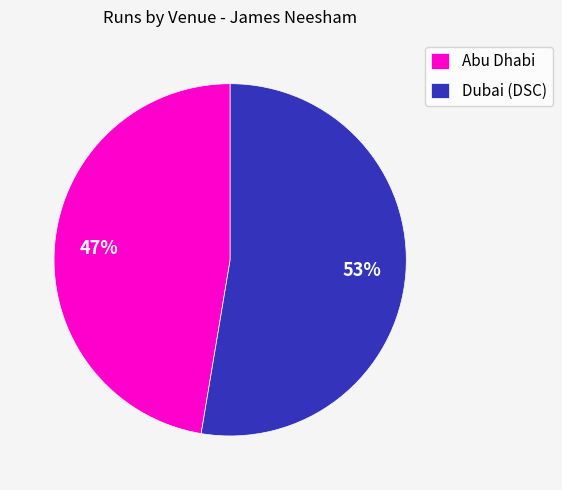

How many segments does this pie chart have?

2